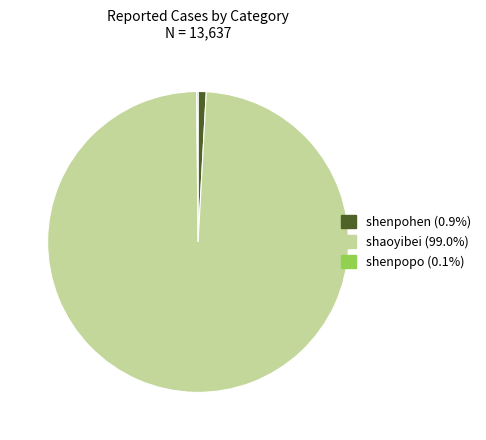

What is the largest slice in the pie chart?

shaoyibei